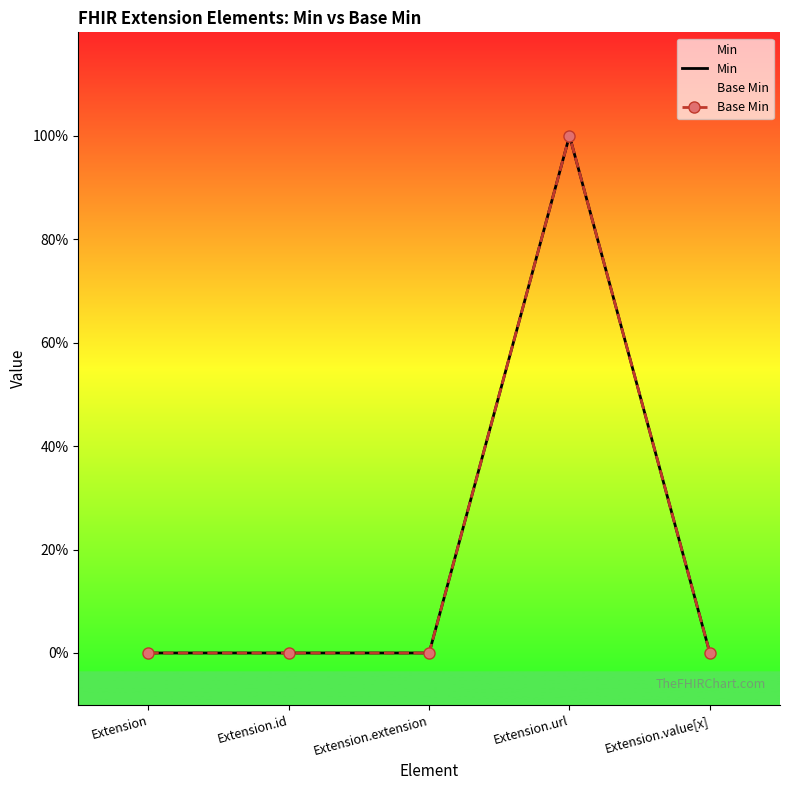

What is the label of the 5th point from the left?

Extension.value[x]